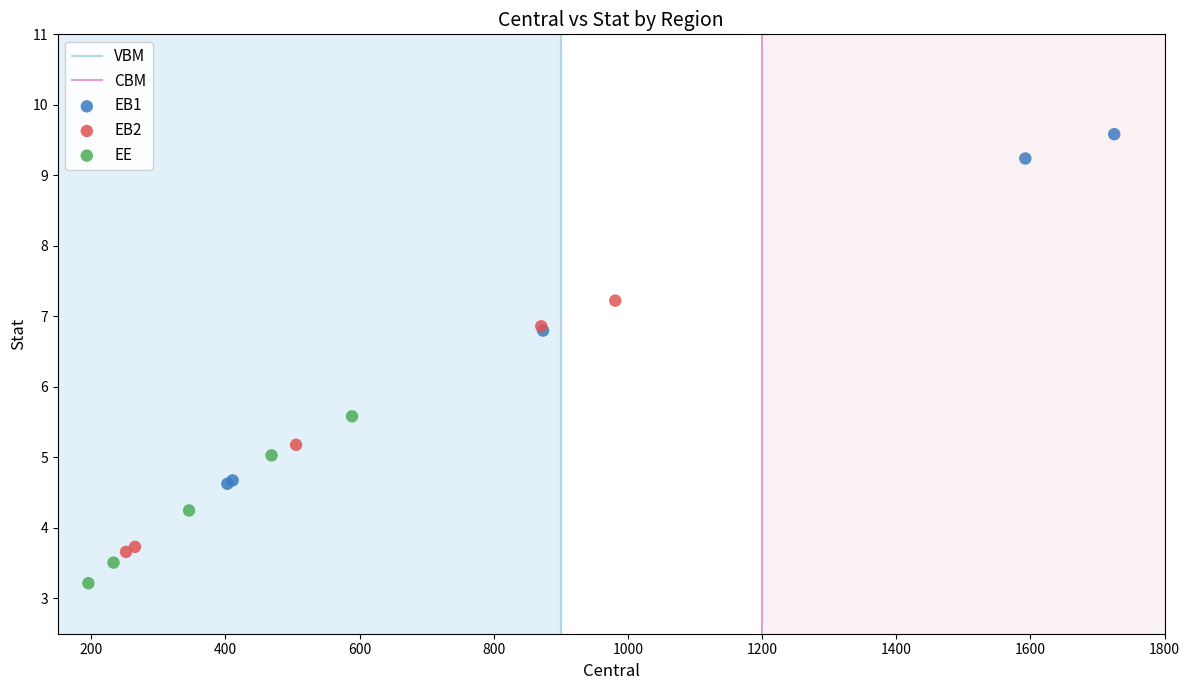

Which series contains the highest Y value?

EB1